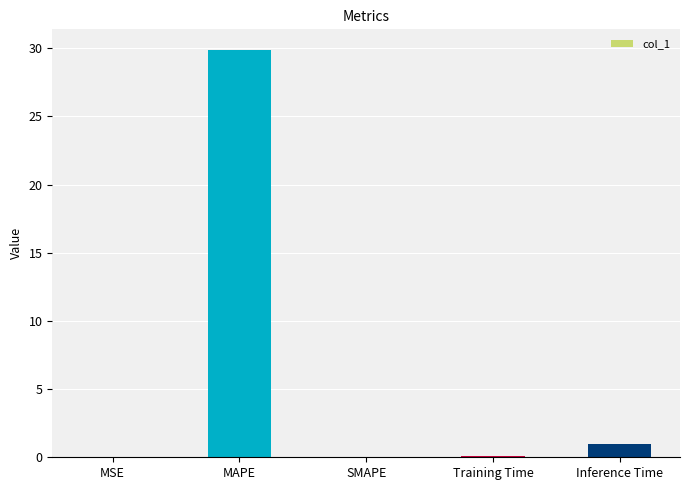

Which category has the highest value across all series?

MAPE